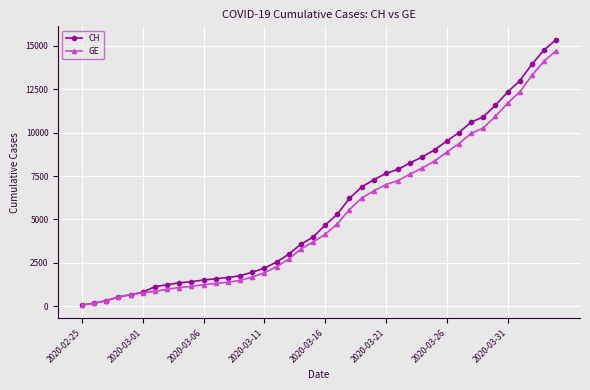

Which series has the widest spread of values?

CH